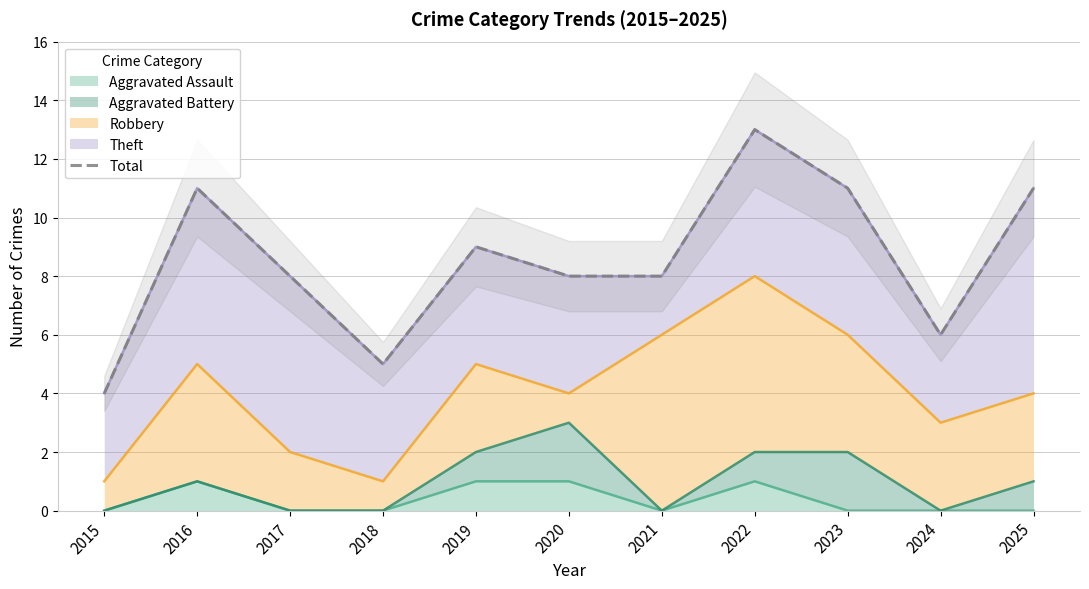

What is the value of the 3rd point from the left?

8